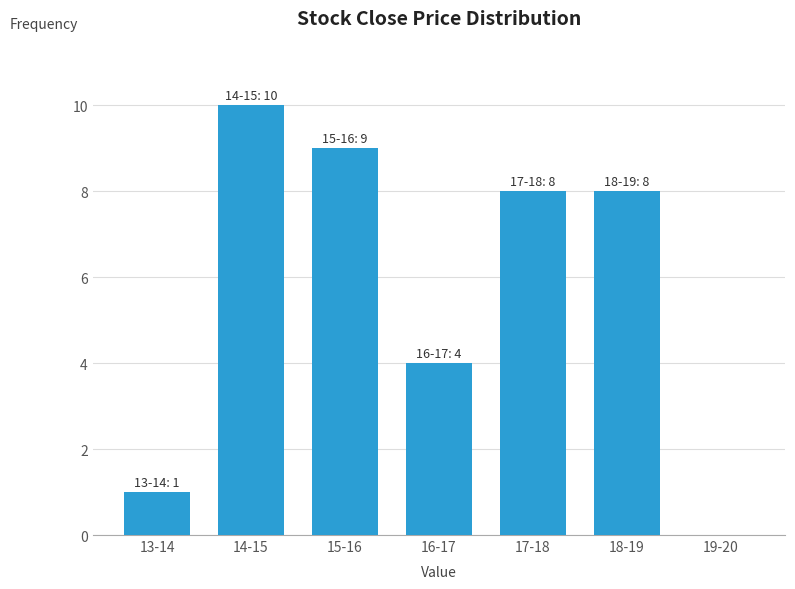

Reading left to right, extract all data points from this chart.

13-14=1	14-15=10	15-16=9	16-17=4	17-18=8	18-19=8	19-20=0